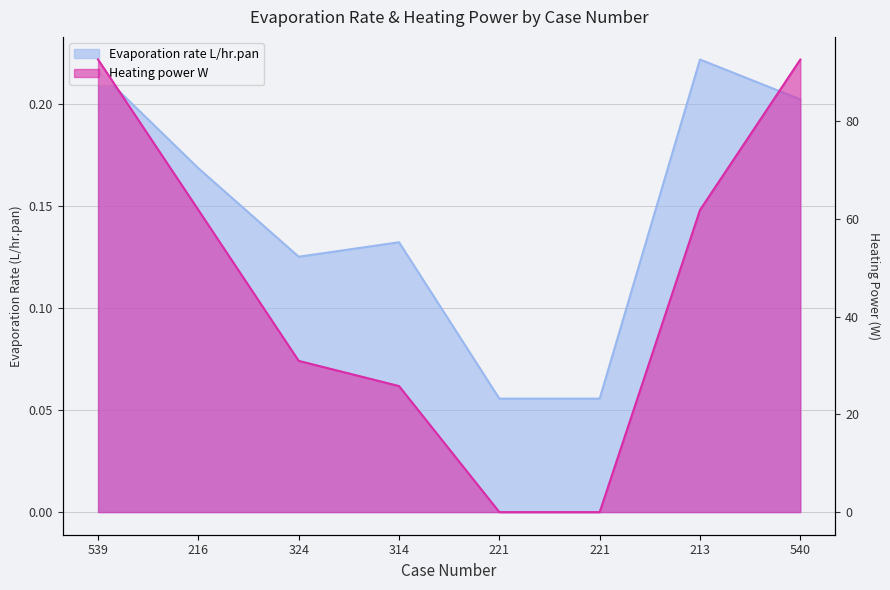

Reading left to right, list all the values displayed in this chart.

Evaporation rate L/hr.pan: 539=0.2	216=0.2	324=0.1	314=0.1	221=0.1	221=0.1	213=0.2	540=0.2
Heating power W: 539=92.6	216=61.8	324=31.0	314=25.8	221=0.0	221=0.0	213=61.8	540=92.6